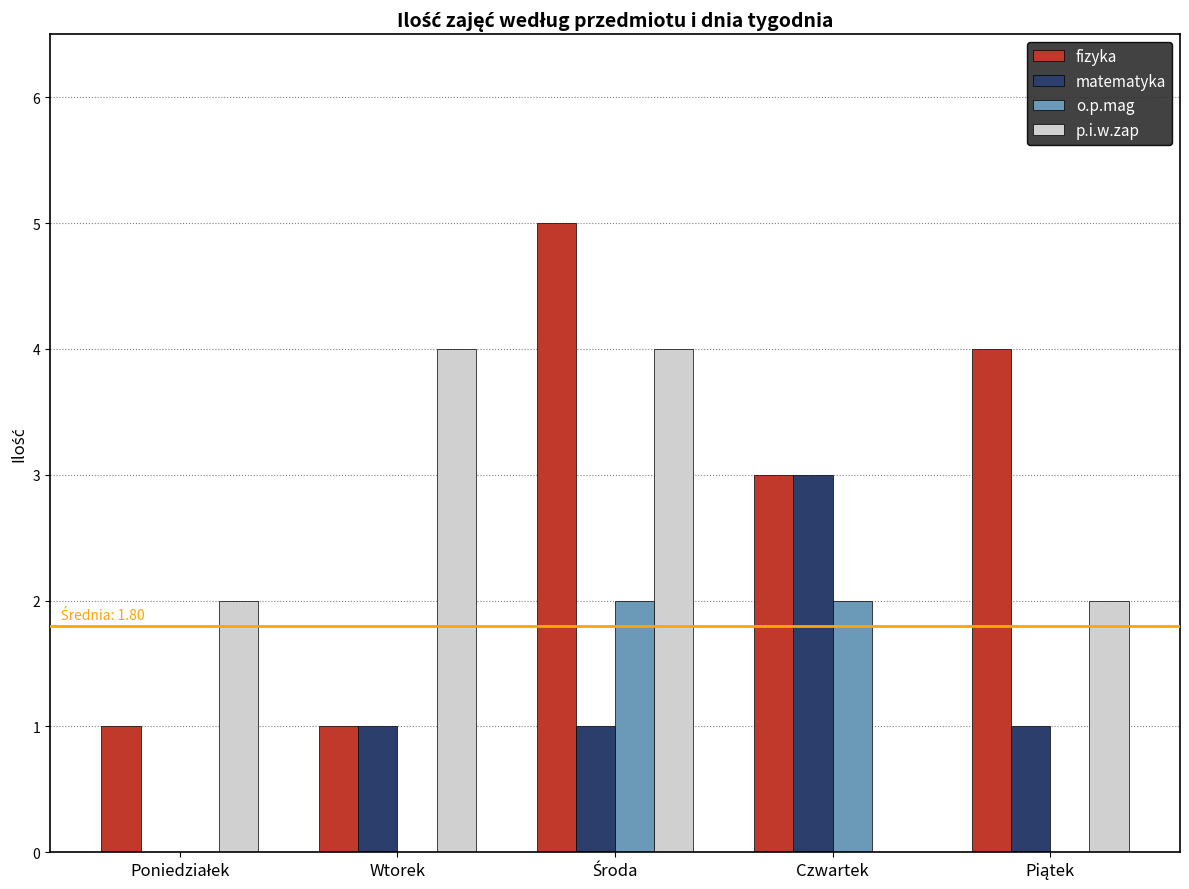

Which series has the largest total across all categories?

fizyka